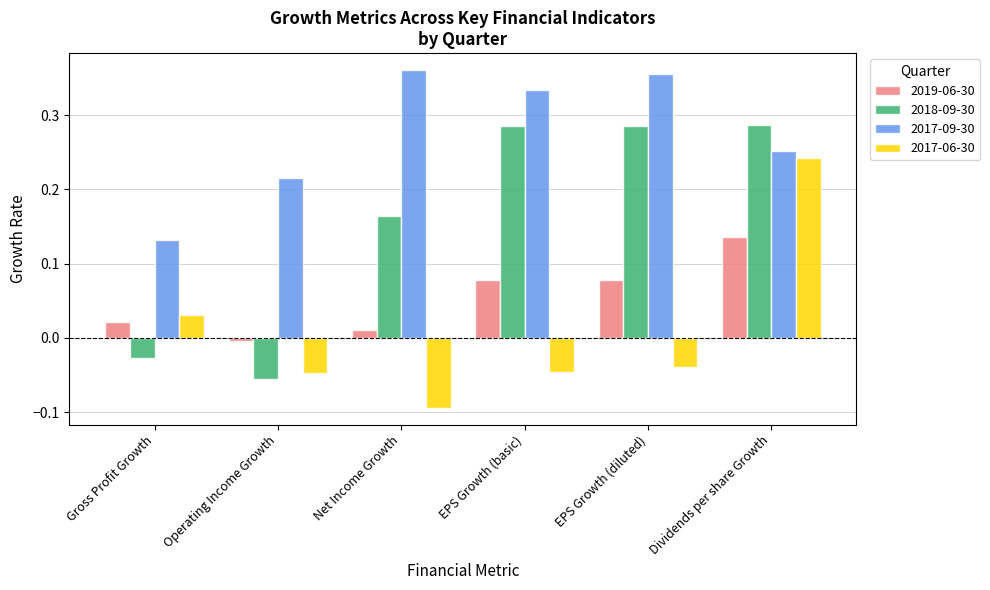

Between Gross Profit Growth and Dividends per share Growth, which series saw the biggest shift?

2018-09-30